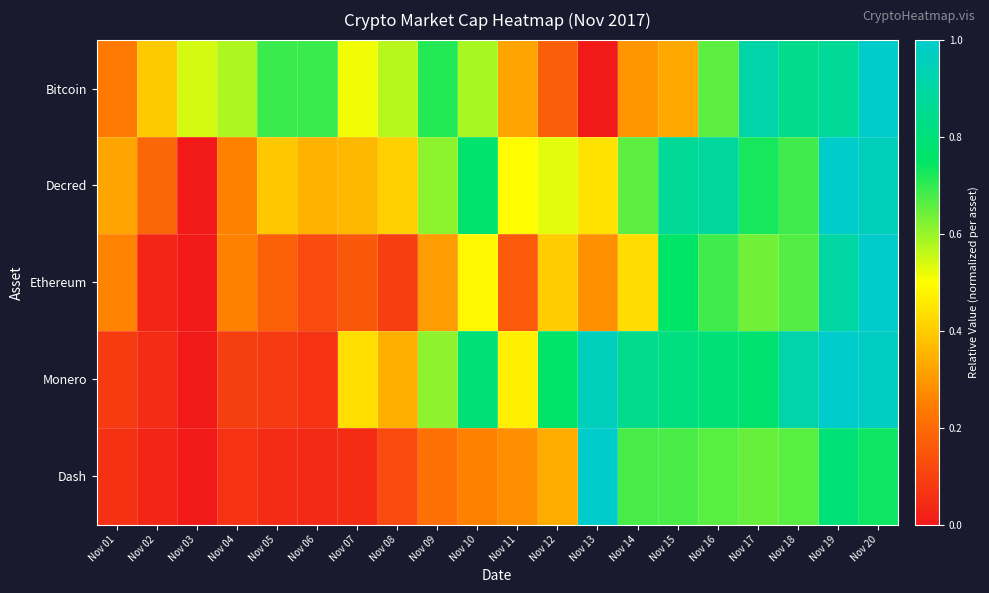

Count the number of categories in the chart.

20